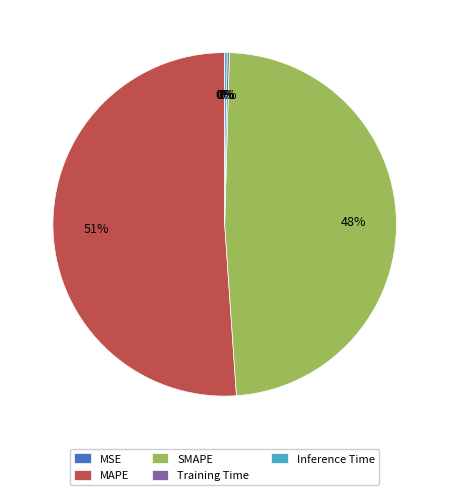

What is the majority slice?

MAPE